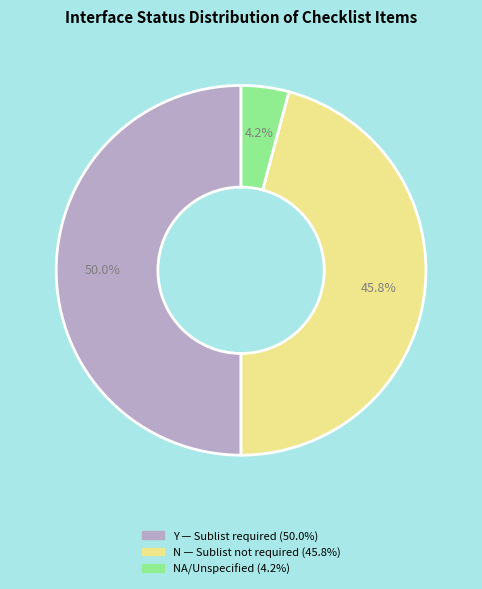

Count the number of slices in the pie.

3